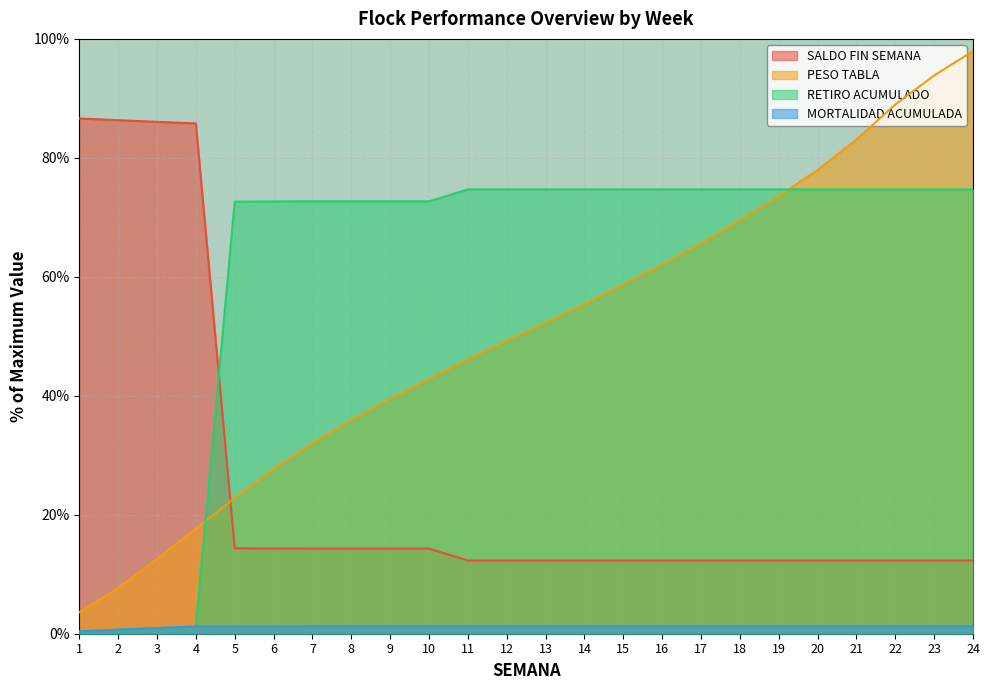

Which category has the highest value in the SALDO FIN SEMANA series?

1